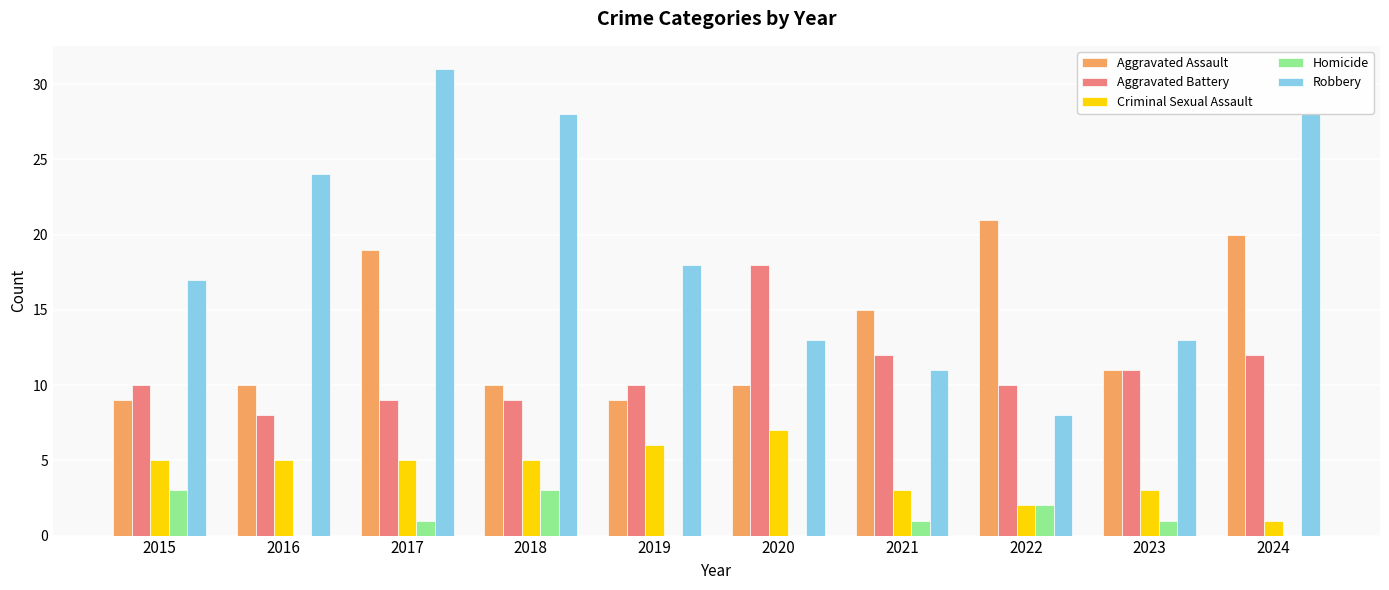

What are all the series names shown in the legend?

Aggravated Assault, Aggravated Battery, Criminal Sexual Assault, Homicide, Robbery